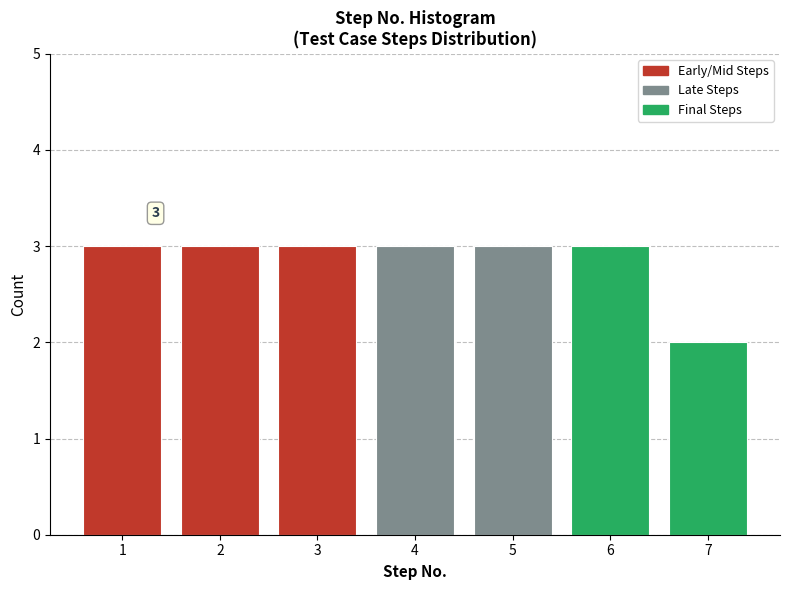

Reading left to right, extract all data points from this chart.

3	3	3	3	3	3	2